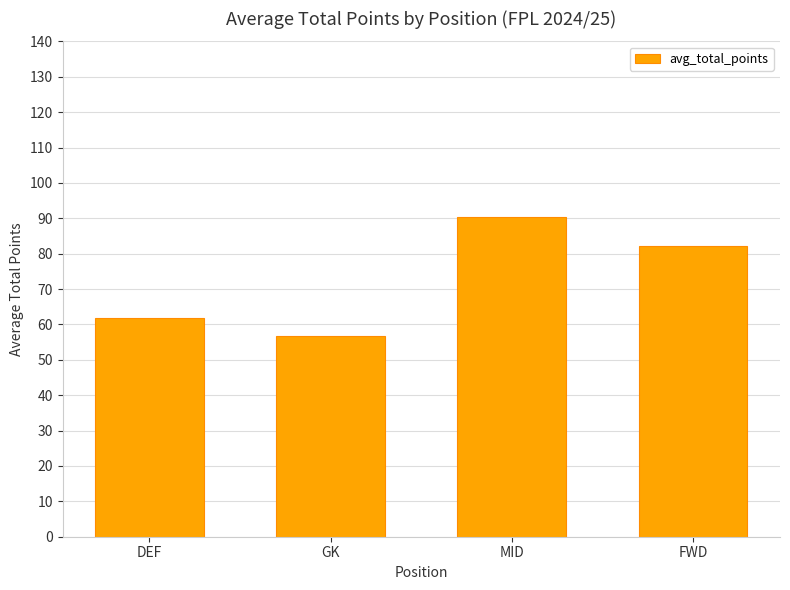

Reading left to right, extract all data points from this chart.

61.8	56.6	90.3	82.2